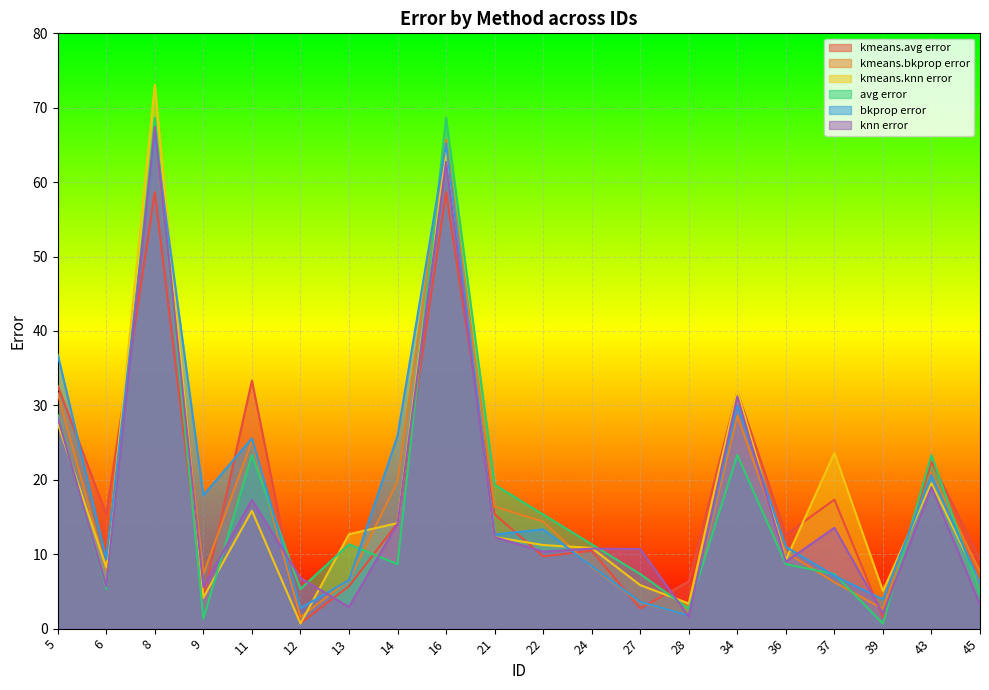

What is the value of the kmeans.bkprop error point at the 2nd from the left?

7.9